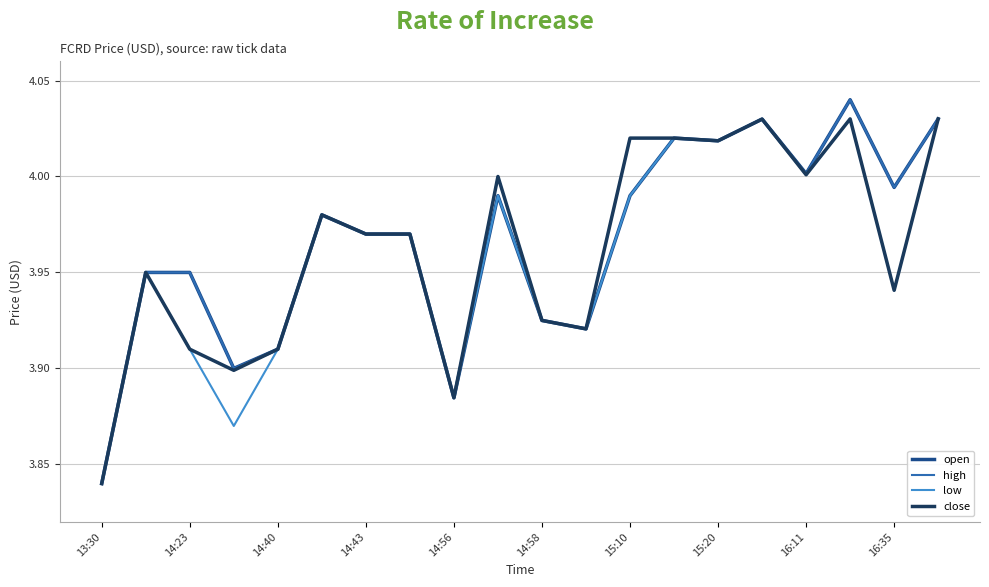

Which category has the highest value in the close series?

17